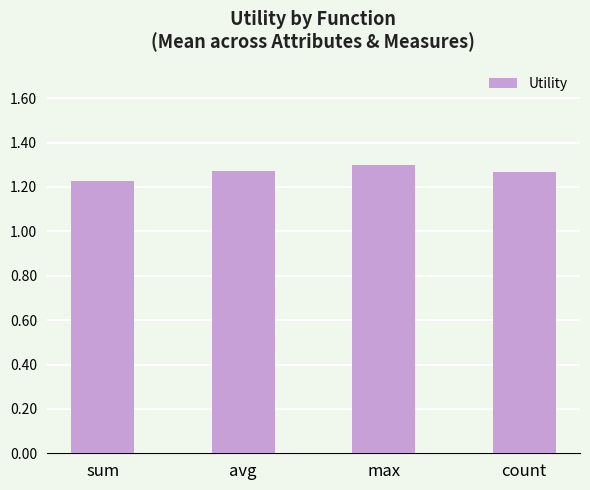

At which label is the value closest to 1?

sum